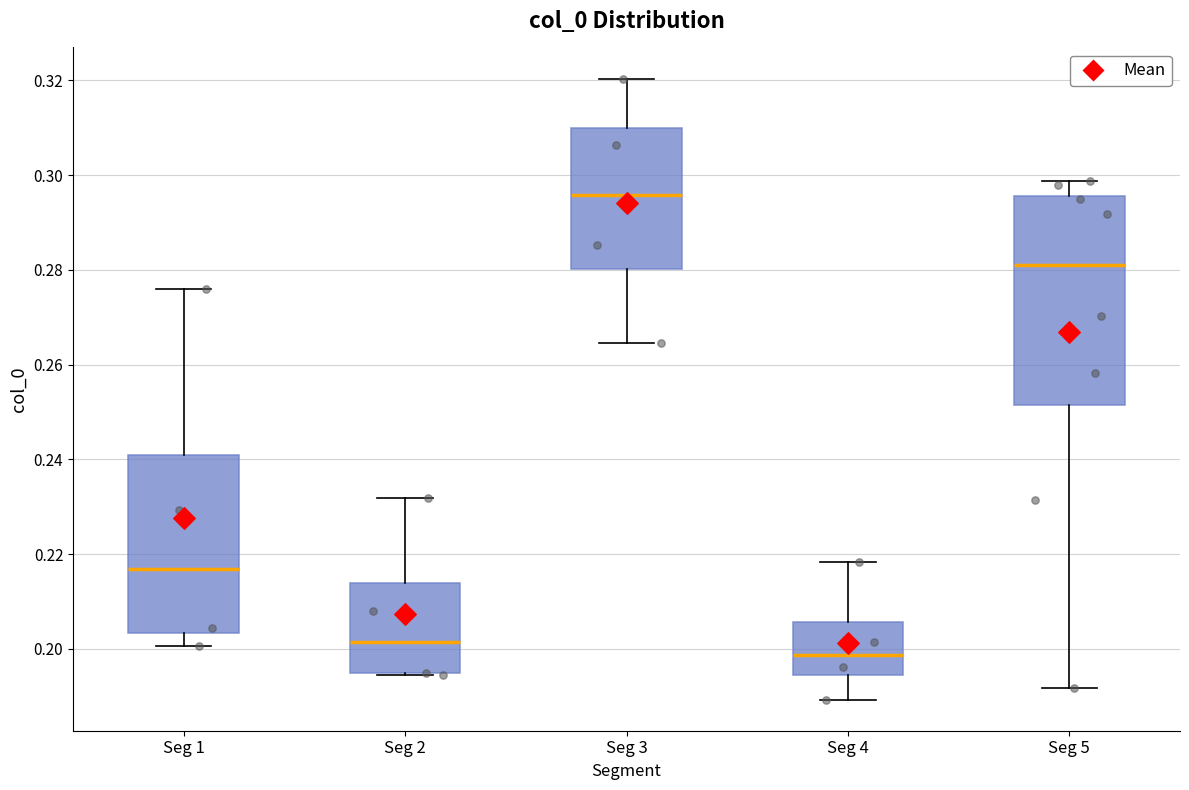

Which box is the tallest, from its lower edge to its upper edge?

Seg 5